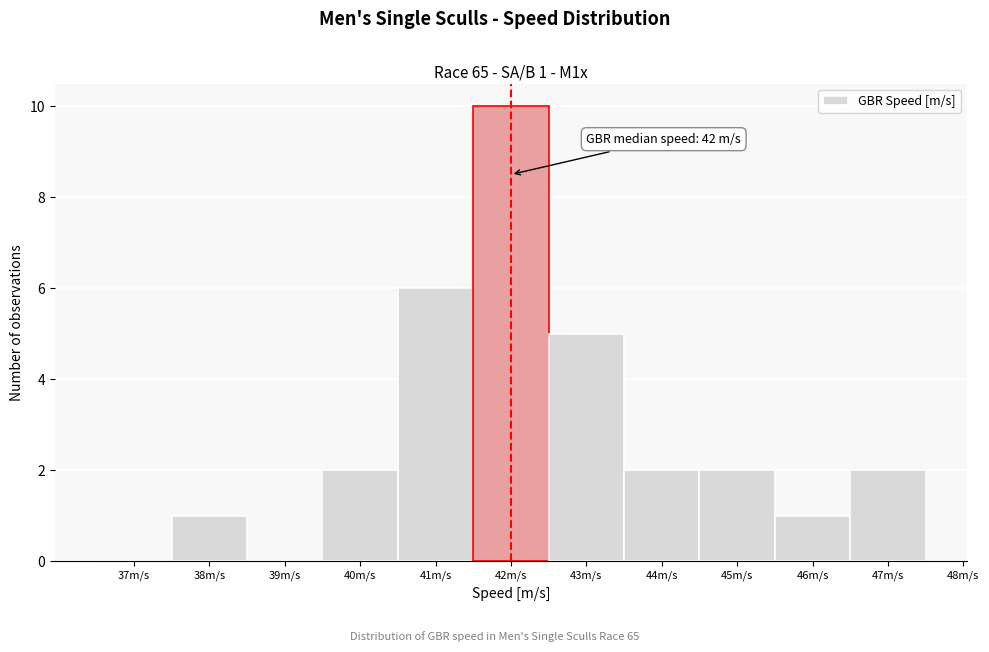

Reading right to left, list all the values displayed in this chart.

47m/s=2	46m/s=1	45m/s=2	44m/s=2	43m/s=5	42m/s=10	41m/s=6	40m/s=2	39m/s=0	38m/s=1	37m/s=0